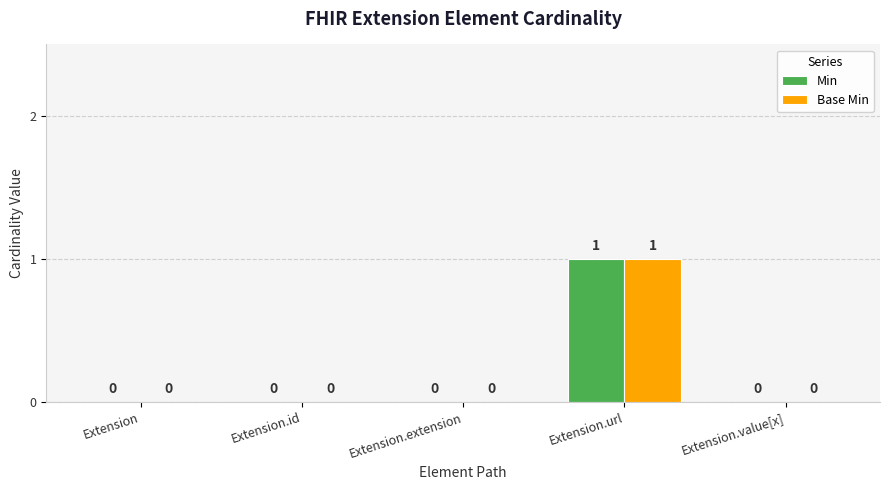

Are the bars grouped side by side (vs. stacked)?

Yes